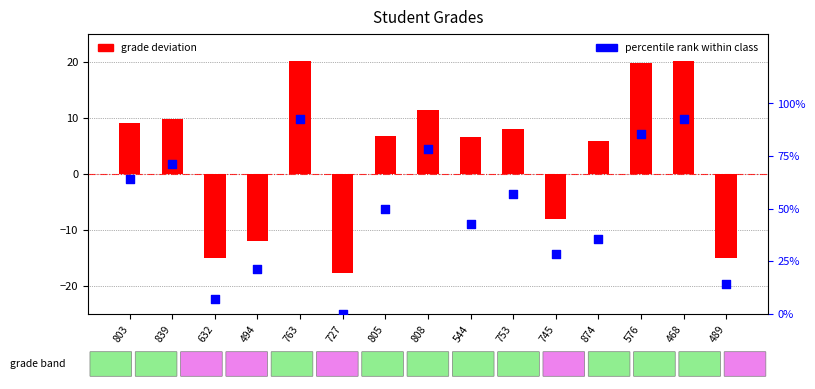

Which series reaches the minimum Y coordinate?

grade deviation